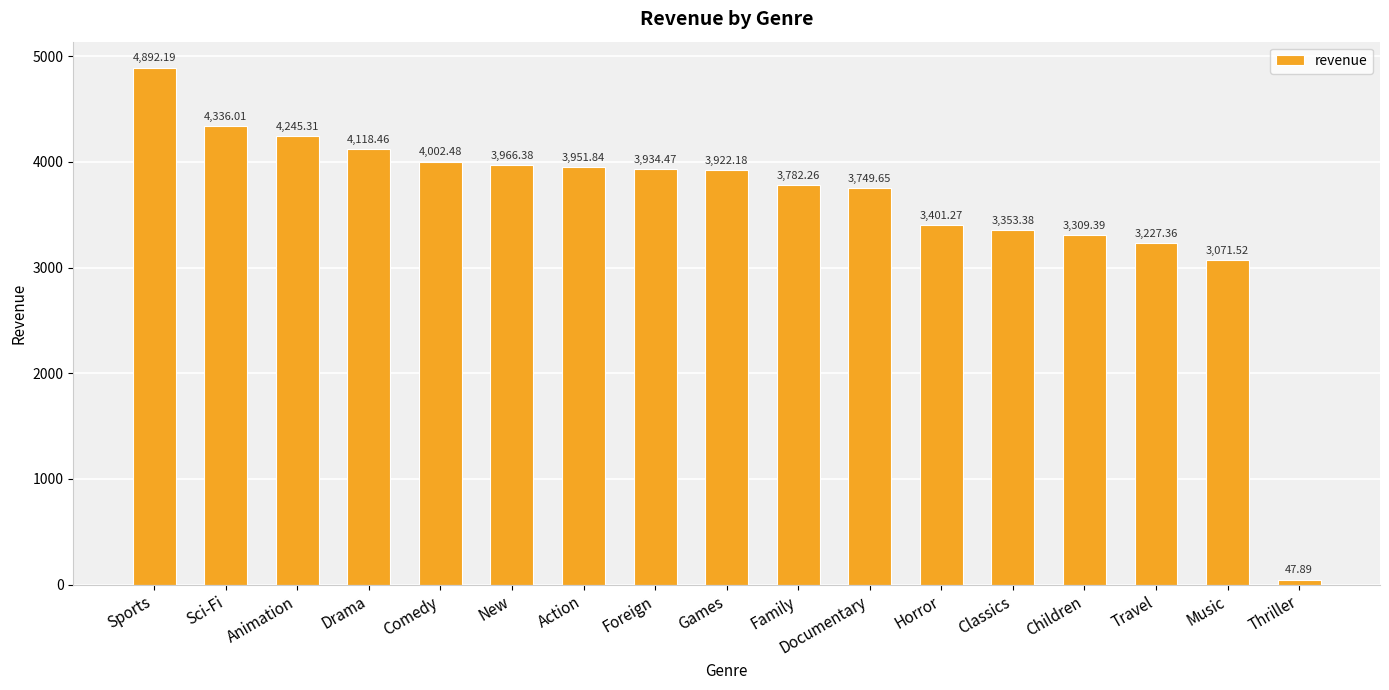

What position from the left is Sci-Fi?

2